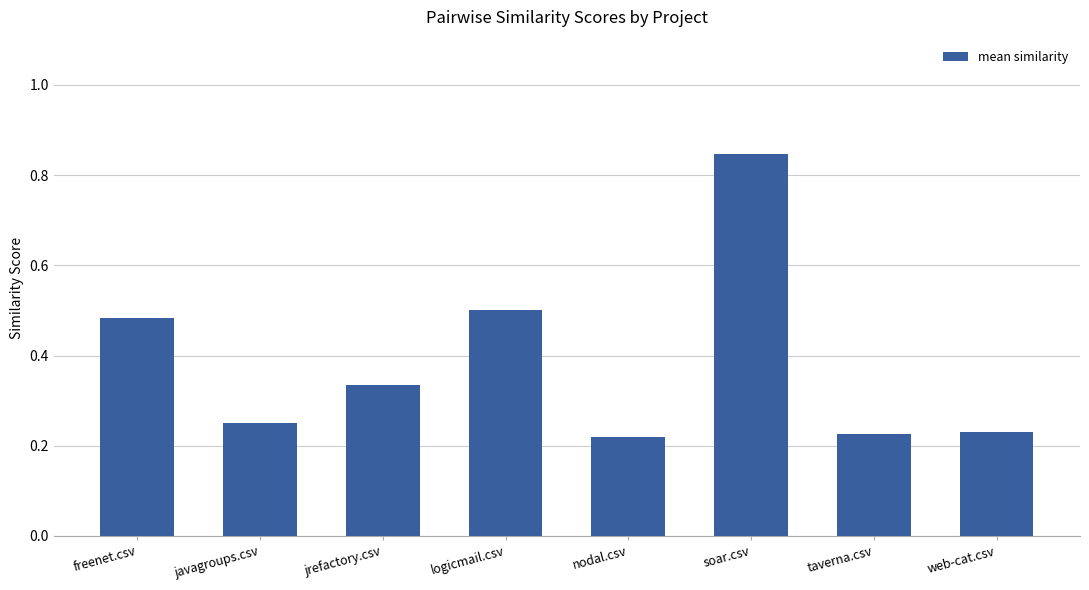

Count the values in the range 0 to 1.

8